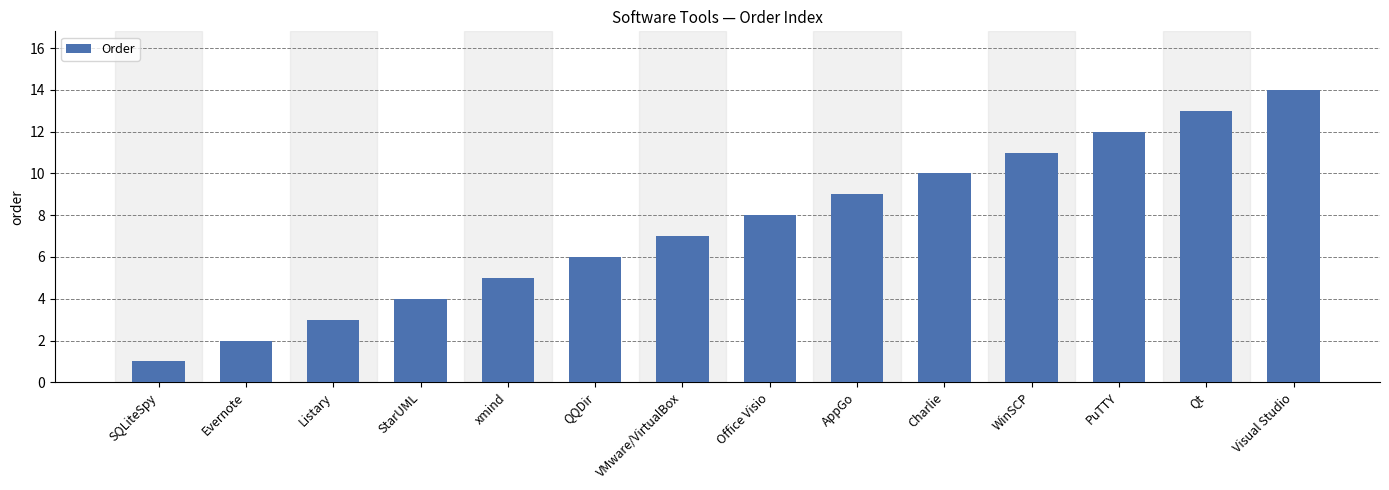

Reading right to left, list all the values displayed in this chart.

Visual Studio=14	Qt=13	PuTTY=12	WinSCP=11	Charlie=10	AppGo=9	Office Visio=8	VMware/VirtualBox=7	QQDir=6	xmind=5	StarUML=4	Listary=3	Evernote=2	SQLiteSpy=1